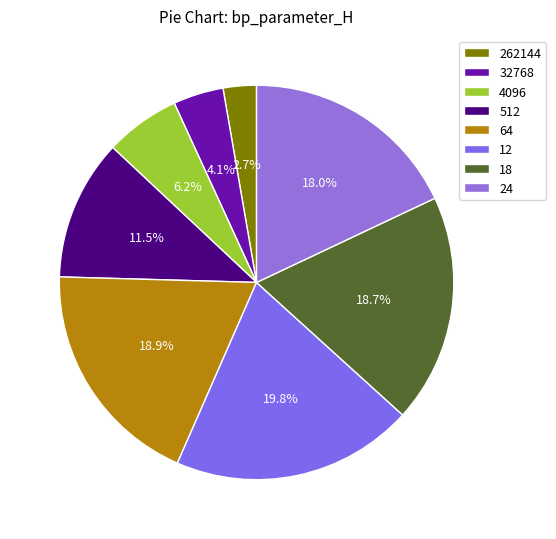

True or false: 12 accounts for 20% of the total.

True